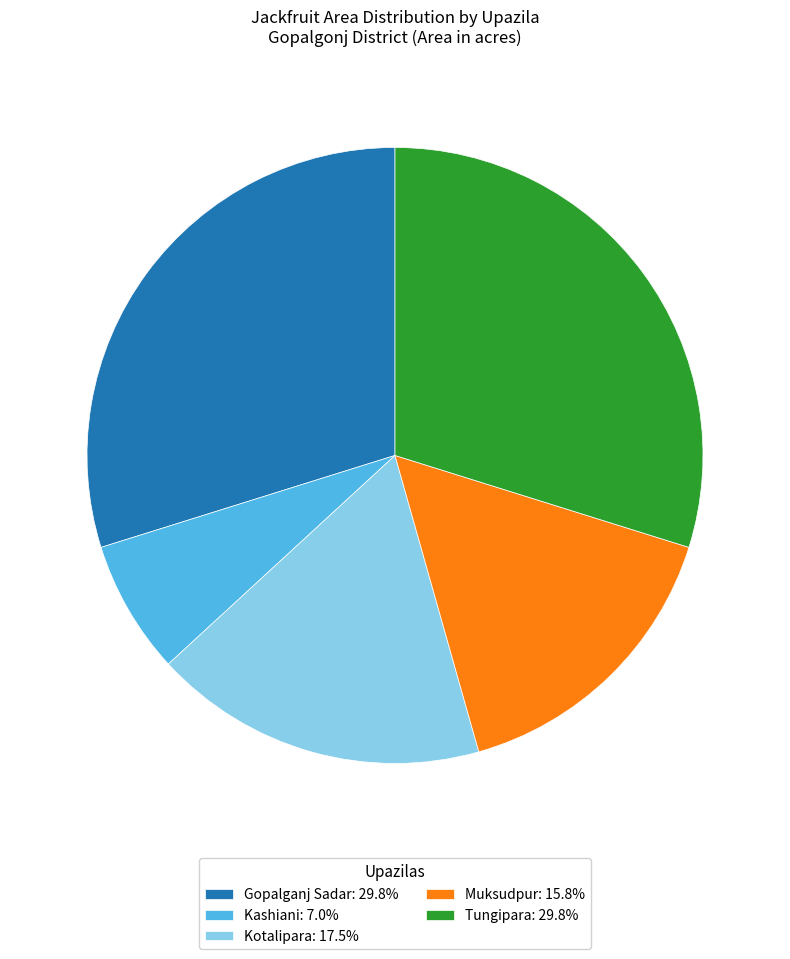

What is the ratio of the value at Kotalipara: 17.5% to the value at Tungipara: 29.8%?

0.6